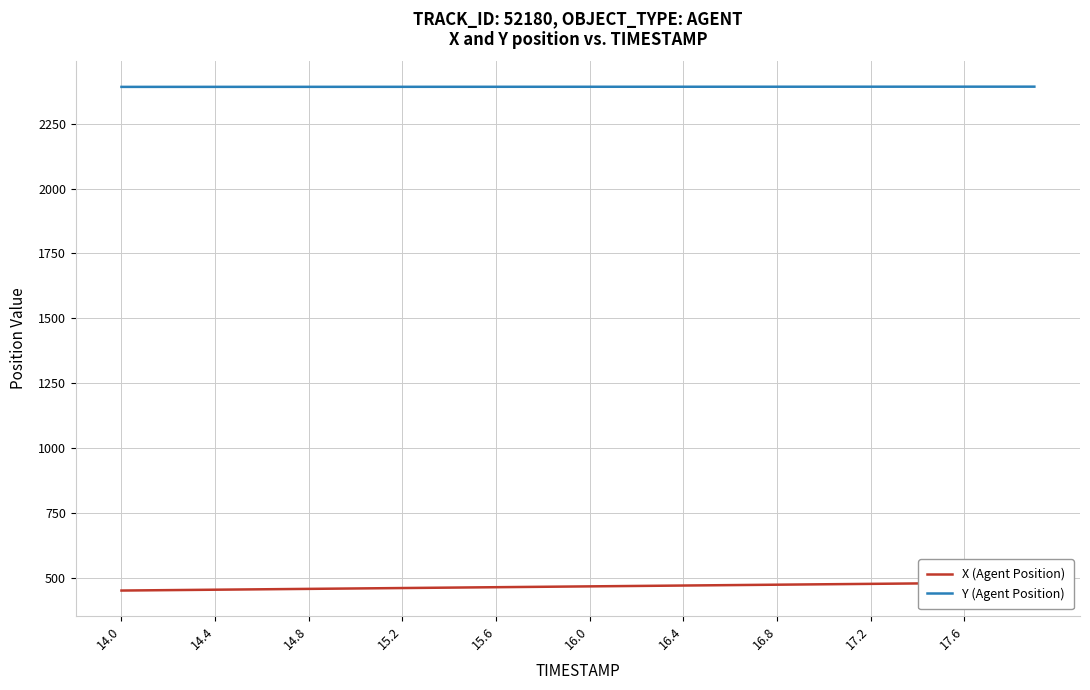

Is this an area chart (filled region under the line)?

No